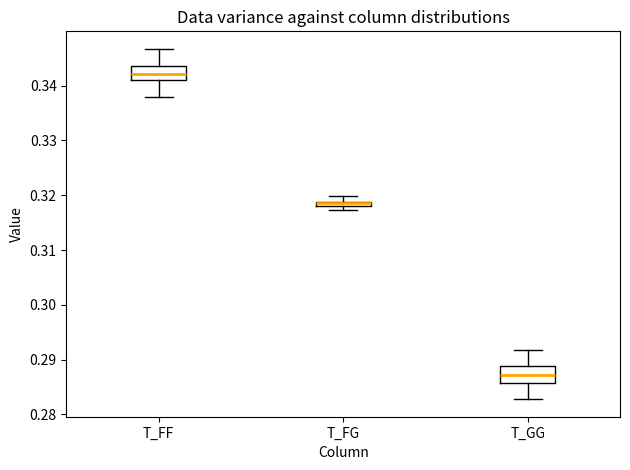

Where does the median line of the box for T_FF sit on the y-axis? The values are not printed on the chart, so give them approximately, as read against the axis.

0.342